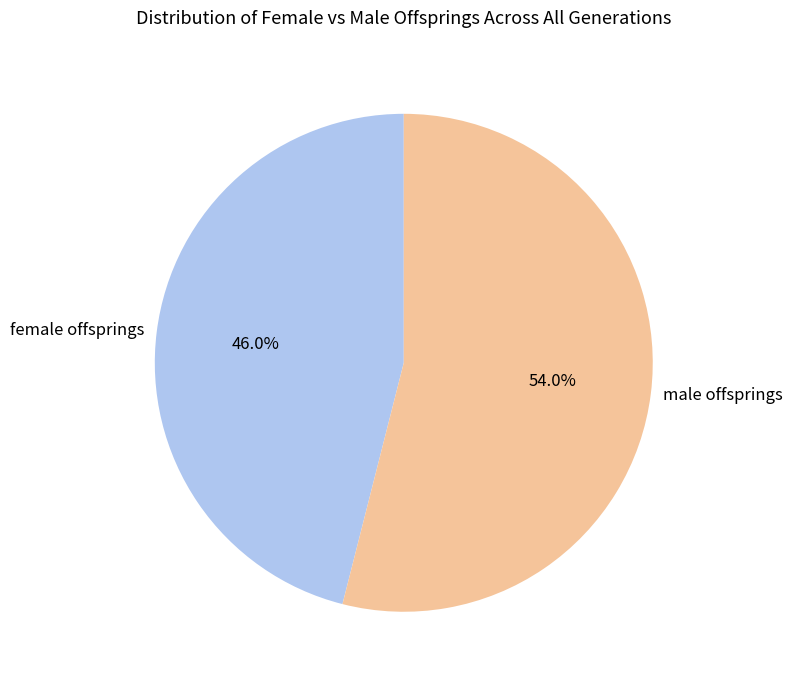

Does any single category account for the majority?

Yes